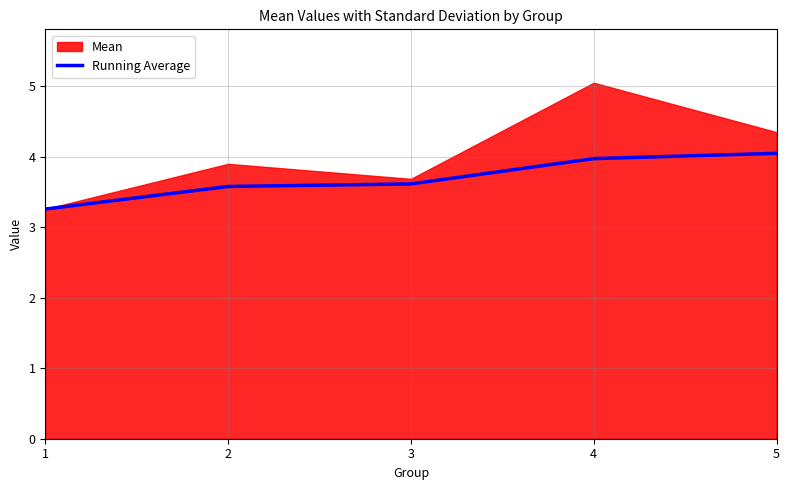

Reading left to right, list all the values displayed in this chart.

3.3	3.6	3.6	4.0	4.0